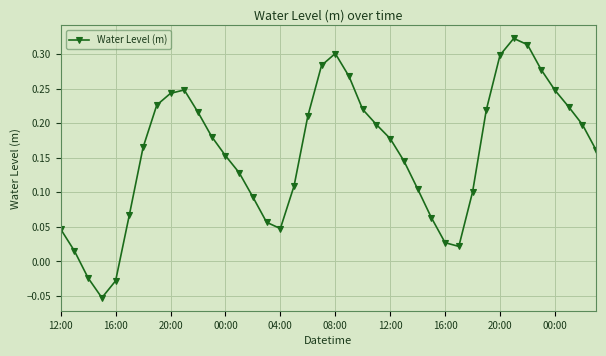

How many data points are less than 0?

3